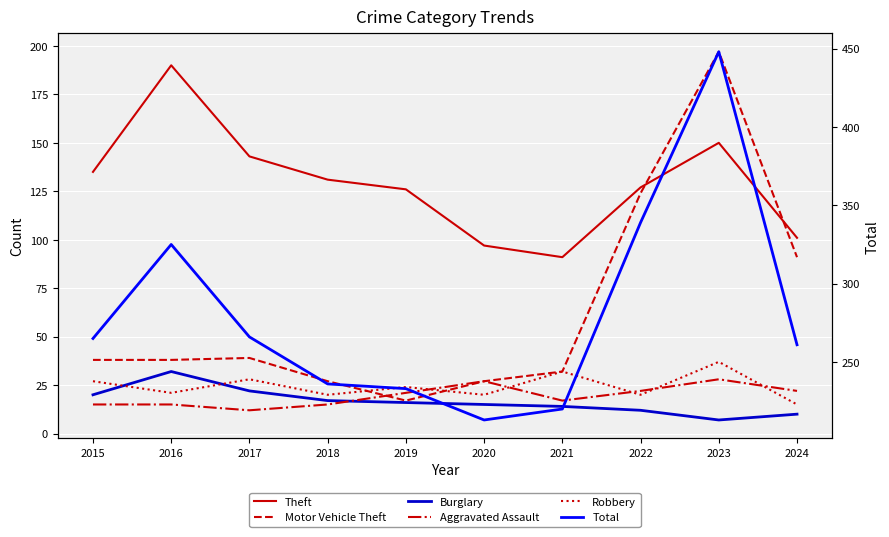

Which series changed the most between 2020 and 2024?

Motor Vehicle Theft